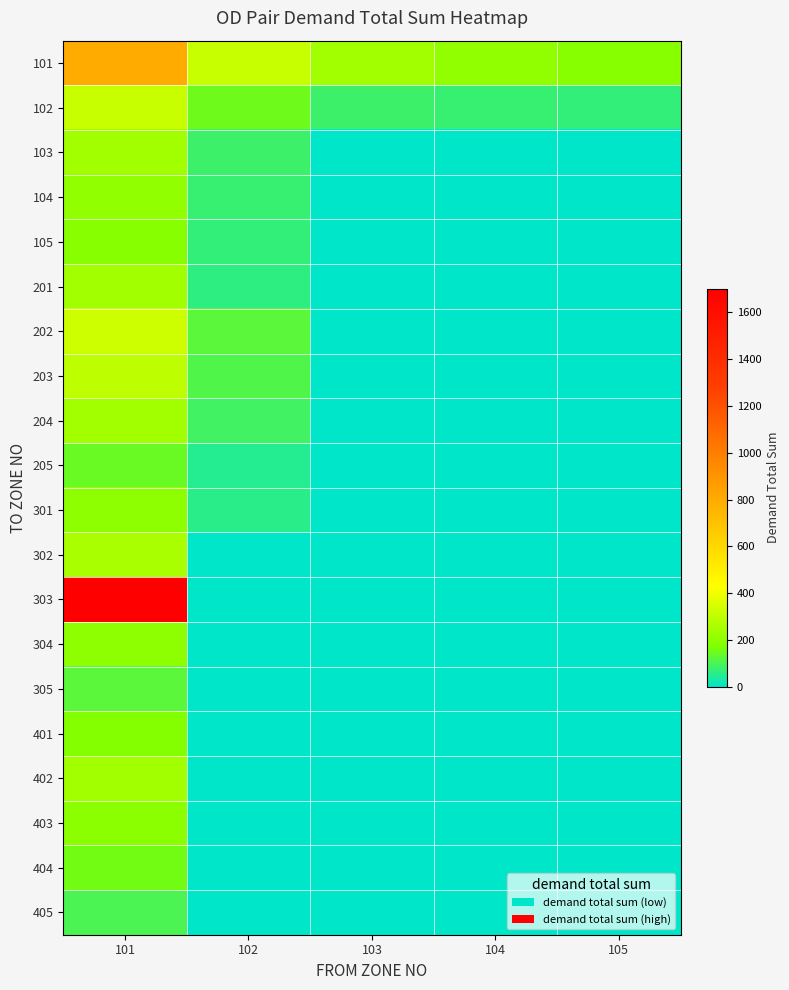

Which has a higher value, 104 or 105?

104